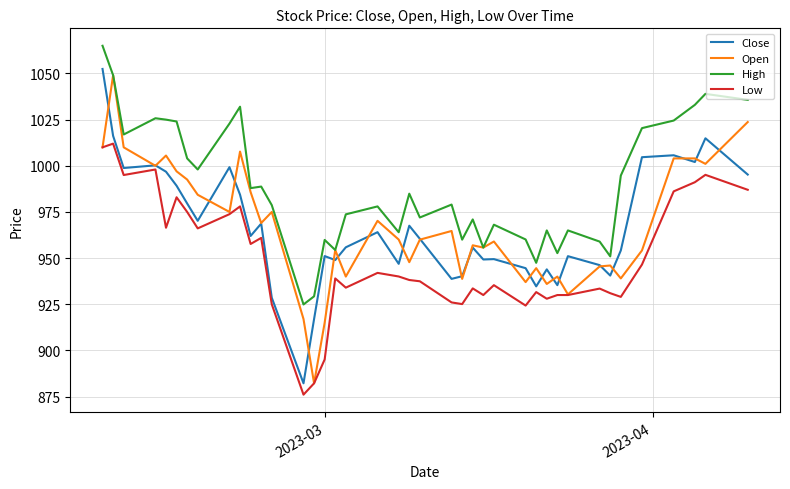

What is the maximum value for Low?

1012.0